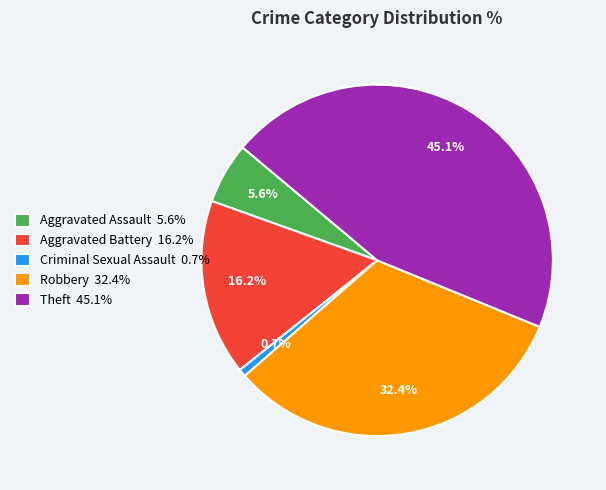

Approximately how many times larger is the value at Aggravated Battery compared to Robbery?

0.5